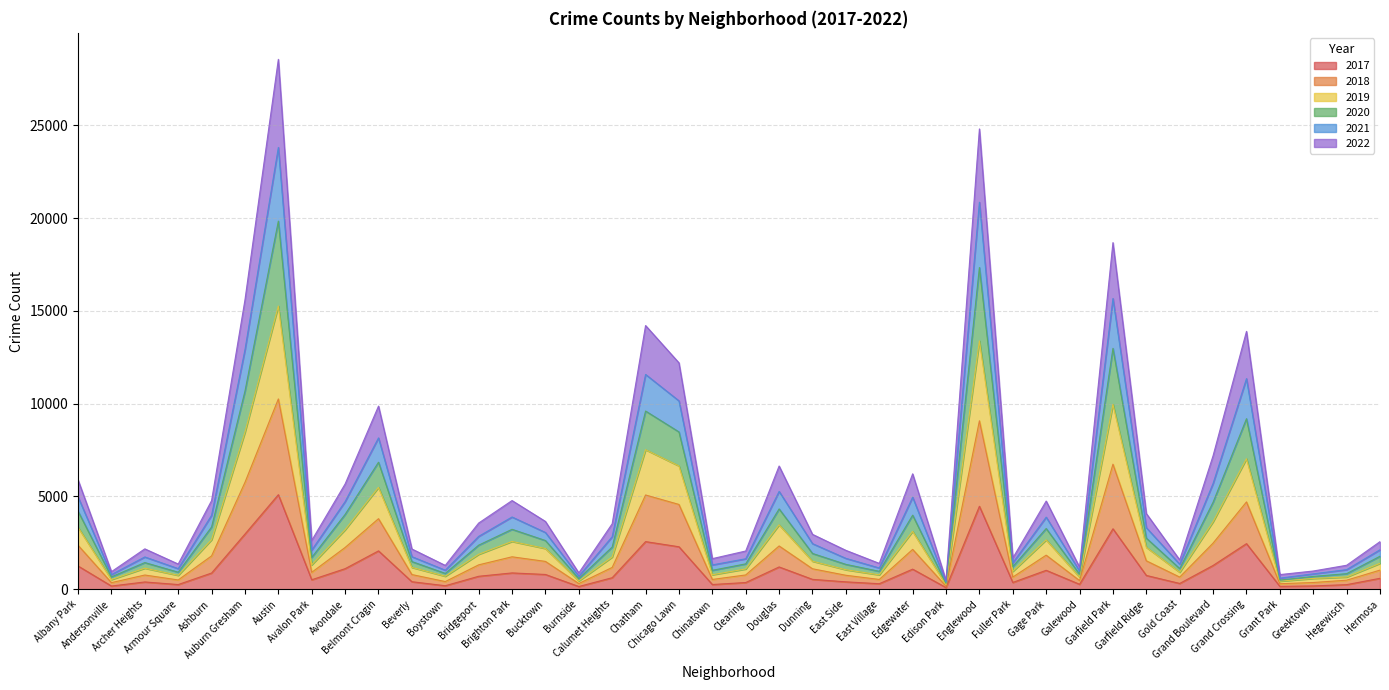

What is the value of the 2019 point at the 5th from the left?

3354